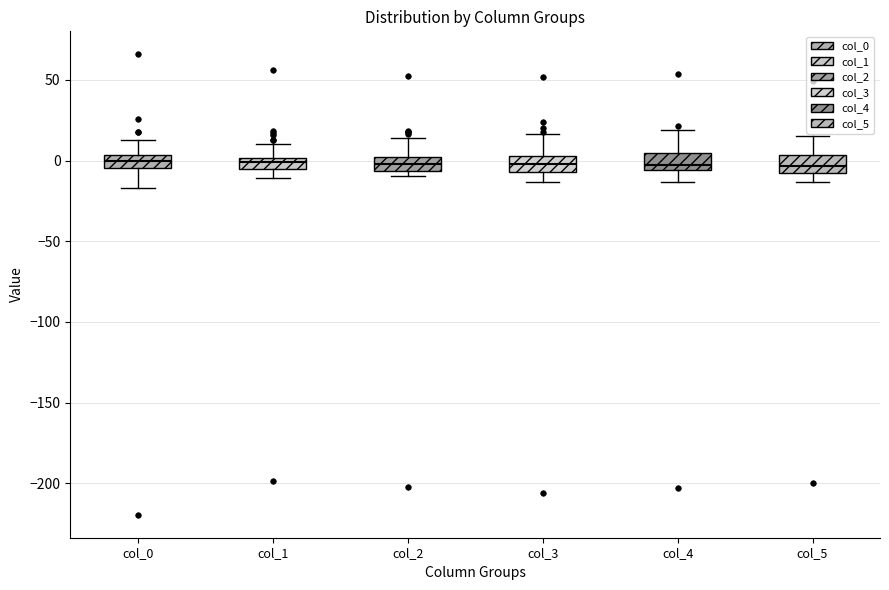

Where does the lower whisker of the box for col_3 end on the y-axis? The values are not printed on the chart, so give them approximately, as read against the axis.

-15